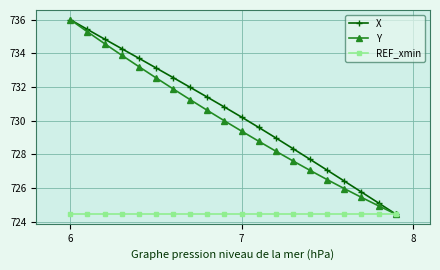

What is the maximum value for Y?

736.0